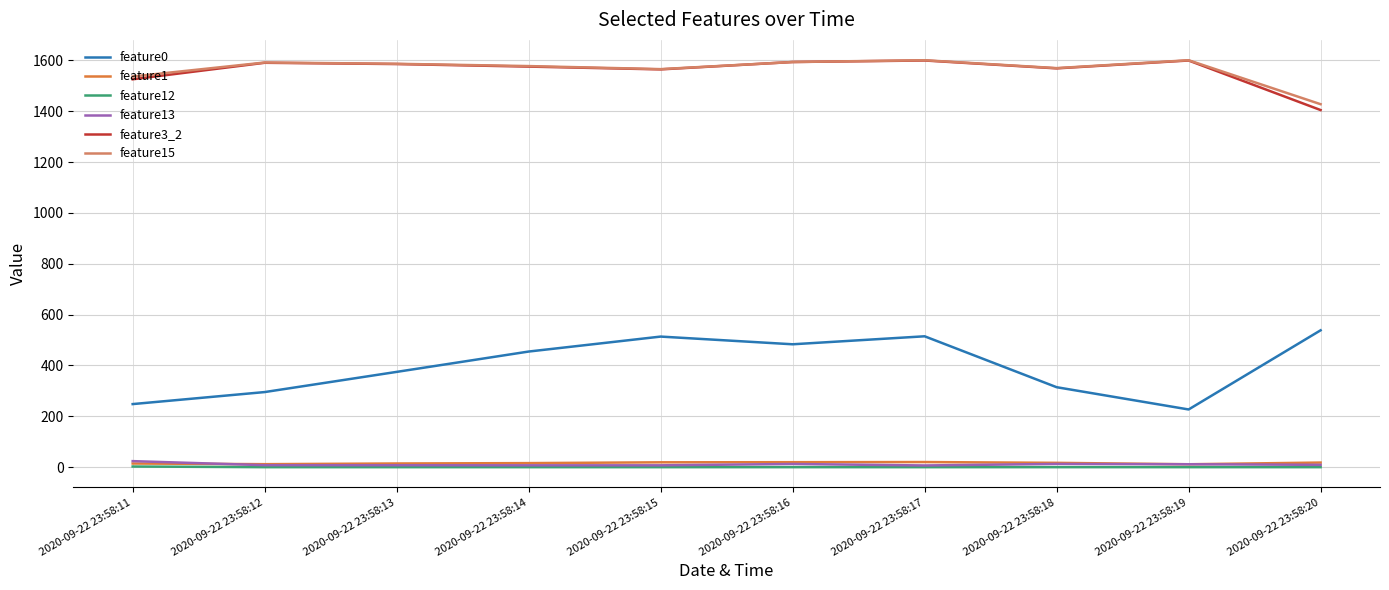

What is the greatest value displayed?

1601.0